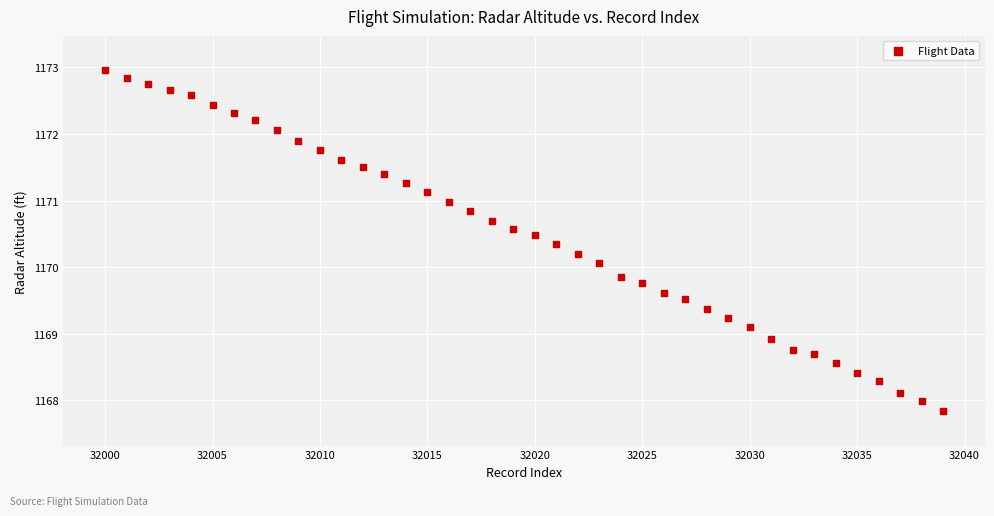

What is the range of X values (max minus min)?

39.0